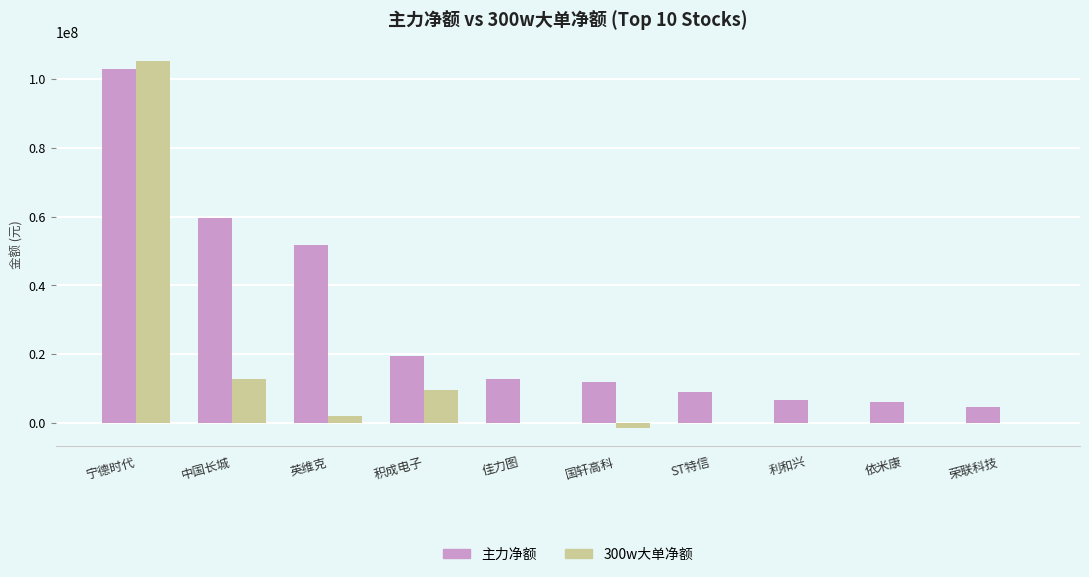

Is it true that 主力净额 equals 51654805 at 英维克?

True